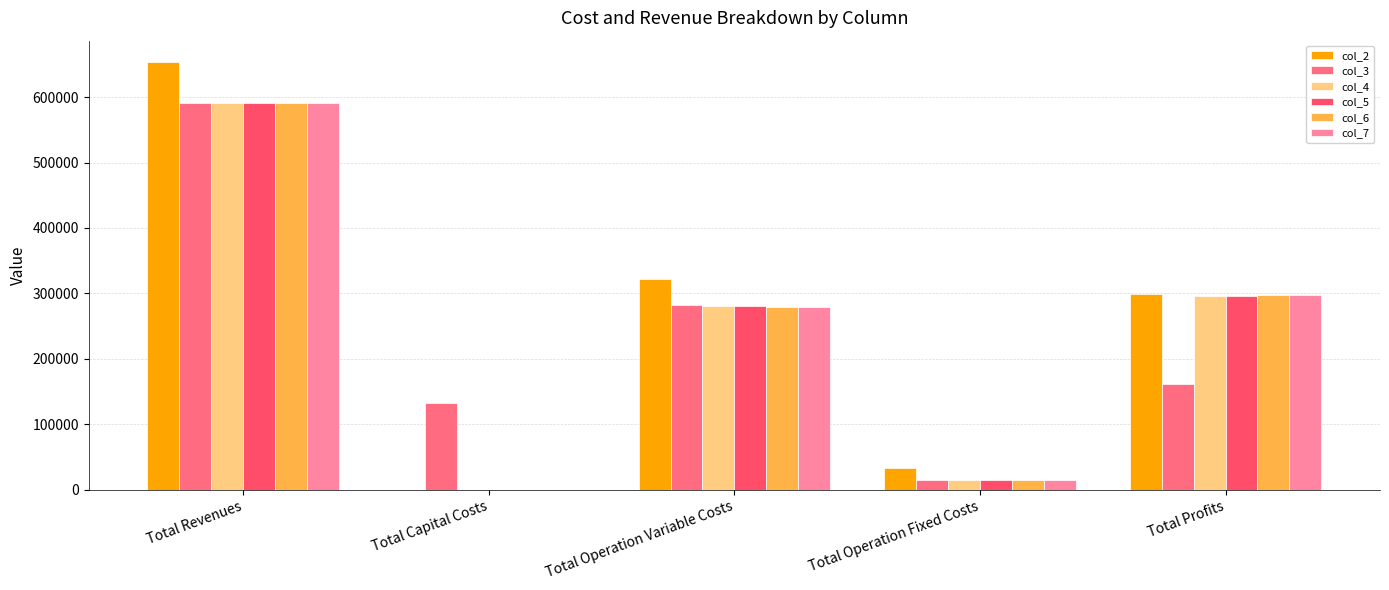

Which category has the lowest value across all series?

Total Capital Costs